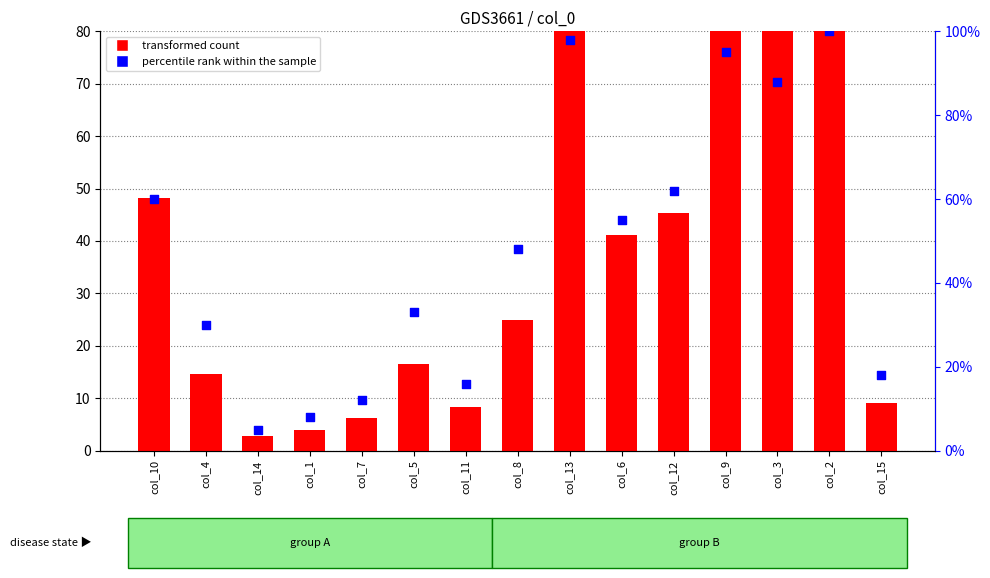

At which category is the sum across all series the highest?

col_2